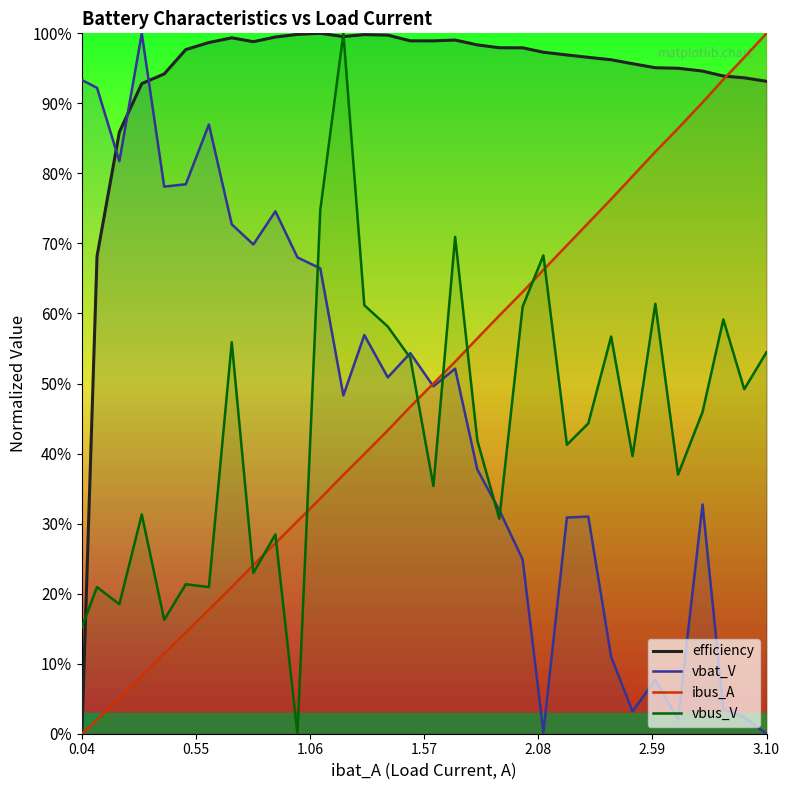

How many values in vbat_V are above zero?

31